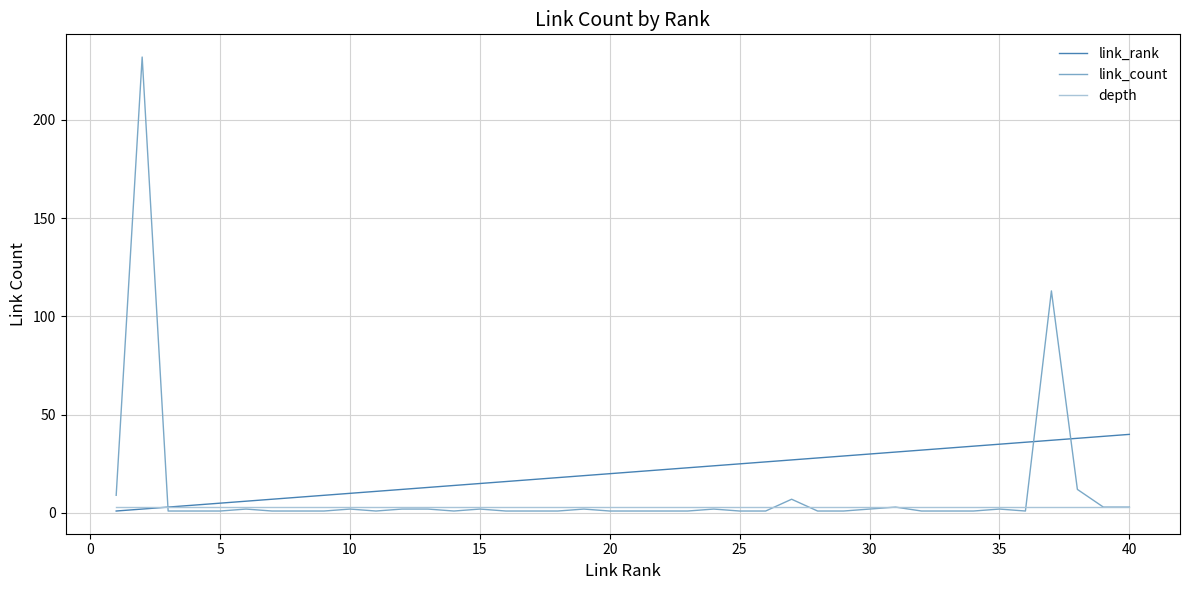

What is the sum of all depth values?

120